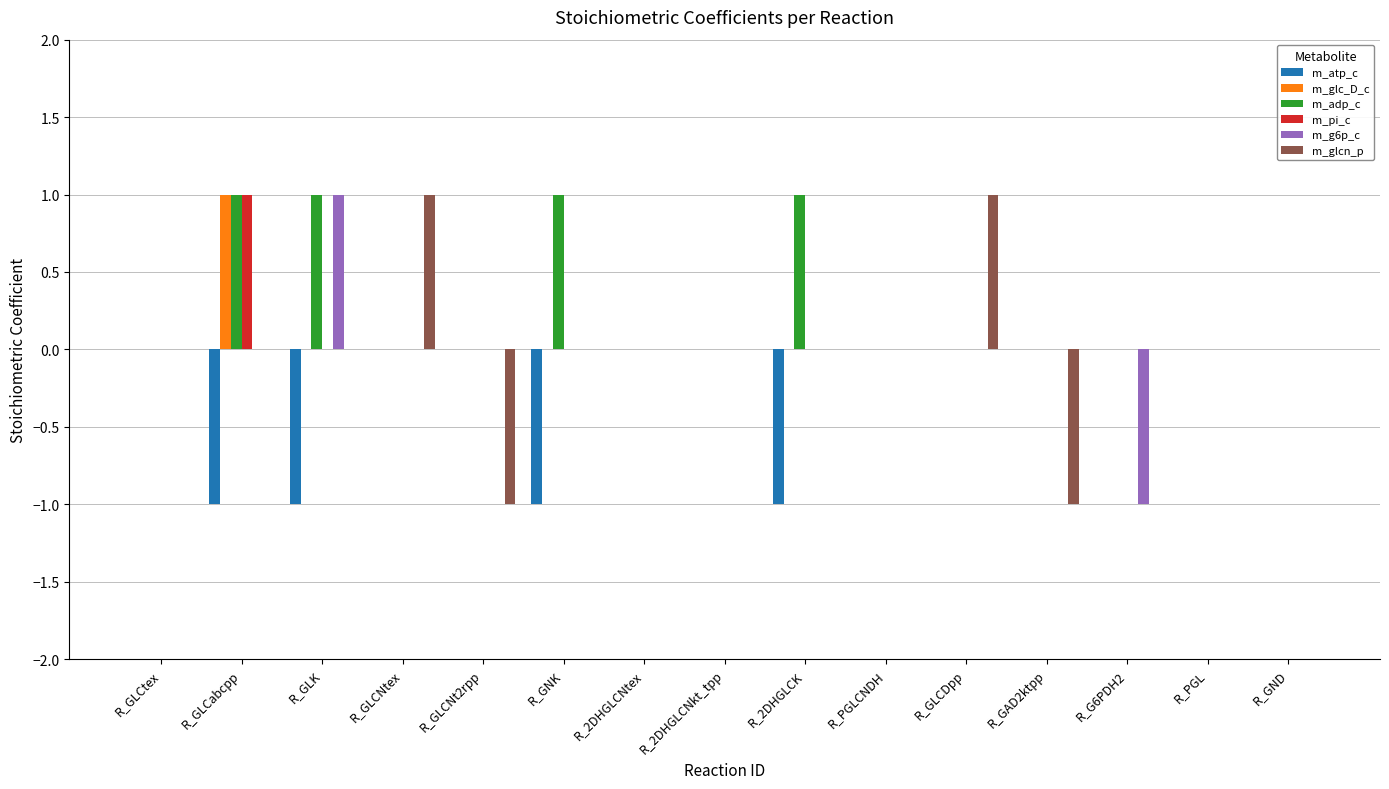

Reading left to right, extract all data points from this chart.

m_atp_c: 0	-1	-1	0	0	-1	0	0	-1	0	0	0	0	0	0
m_glc_D_c: 0	1	0	0	0	0	0	0	0	0	0	0	0	0	0
m_adp_c: 0	1	1	0	0	1	0	0	1	0	0	0	0	0	0
m_pi_c: 0	1	0	0	0	0	0	0	0	0	0	0	0	0	0
m_g6p_c: 0	0	1	0	0	0	0	0	0	0	0	0	-1	0	0
m_glcn_p: 0	0	0	1	-1	0	0	0	0	0	1	-1	0	0	0